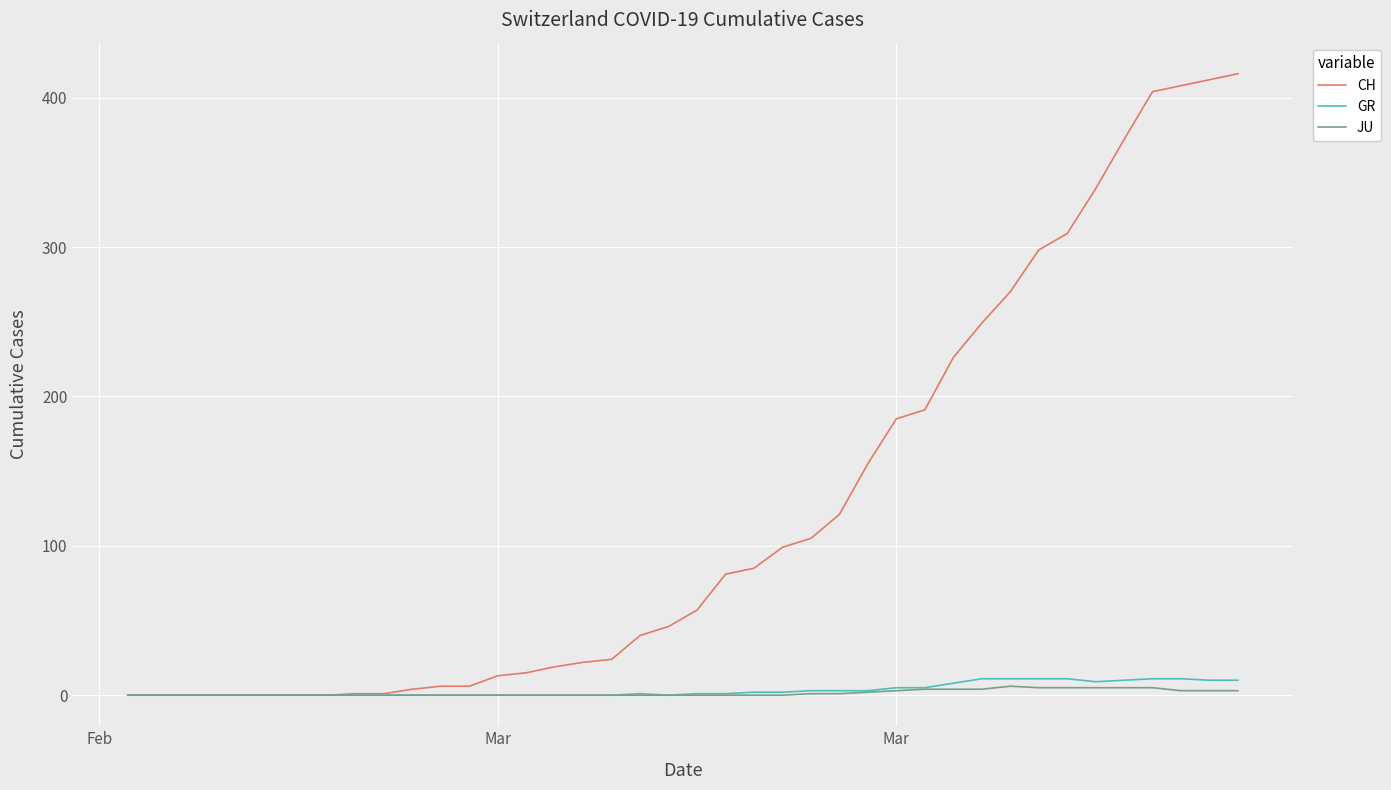

What is the maximum value shown in the chart?

416